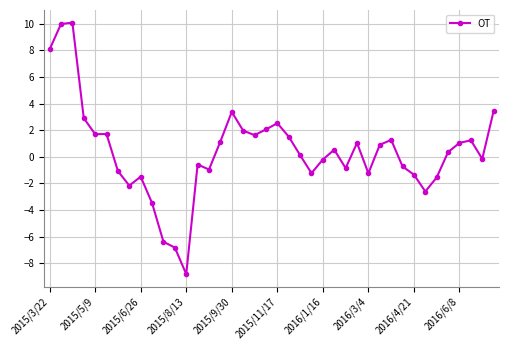

What is the sum of all values?

16.9